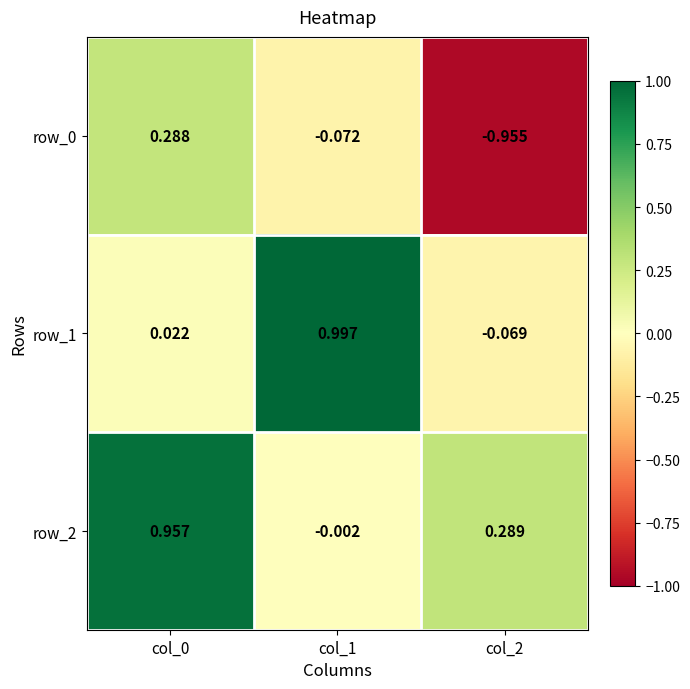

Which series has the largest total across all categories?

row_2